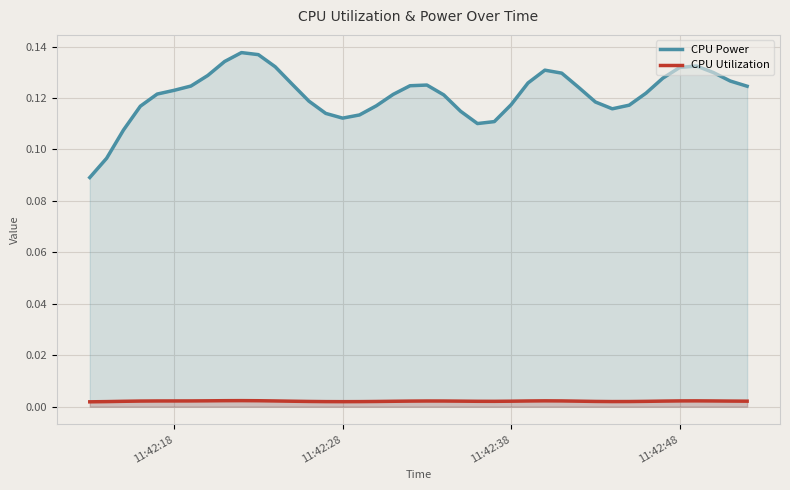

Which series has the largest total across all categories?

CPU Power